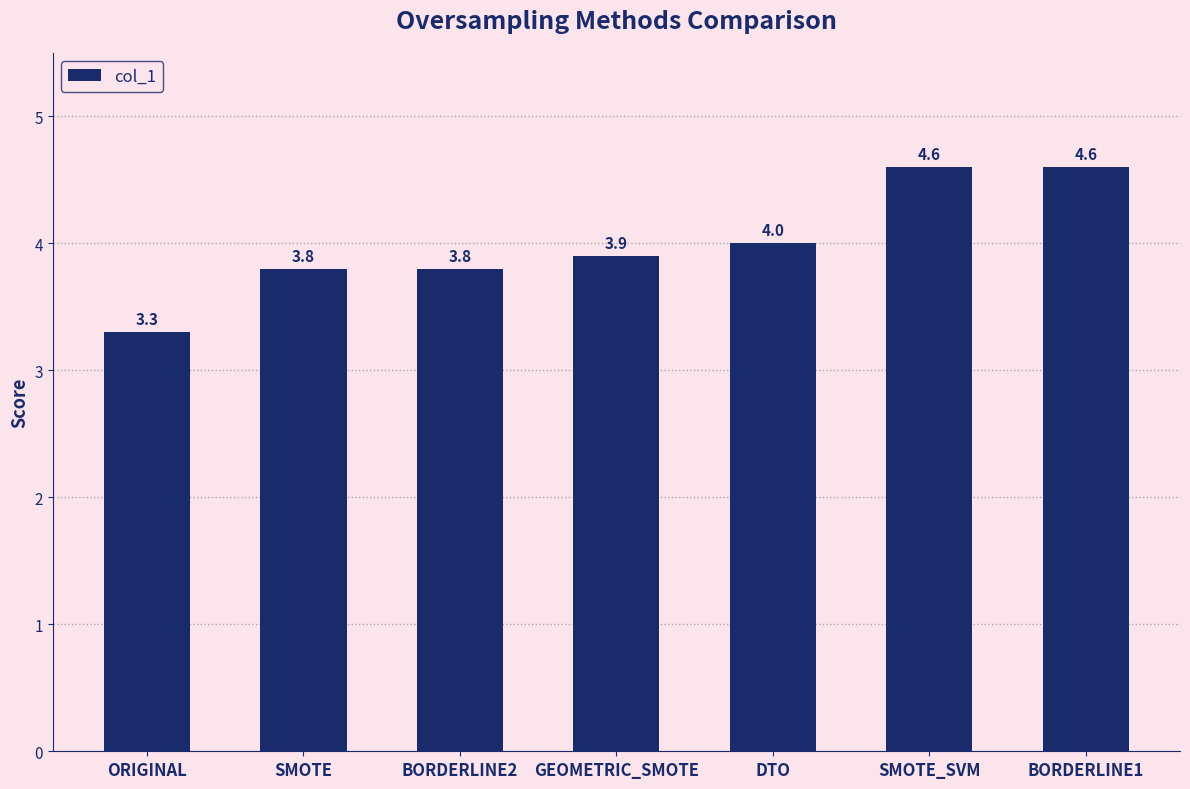

What is the value of the 3rd bar from the left?

3.8